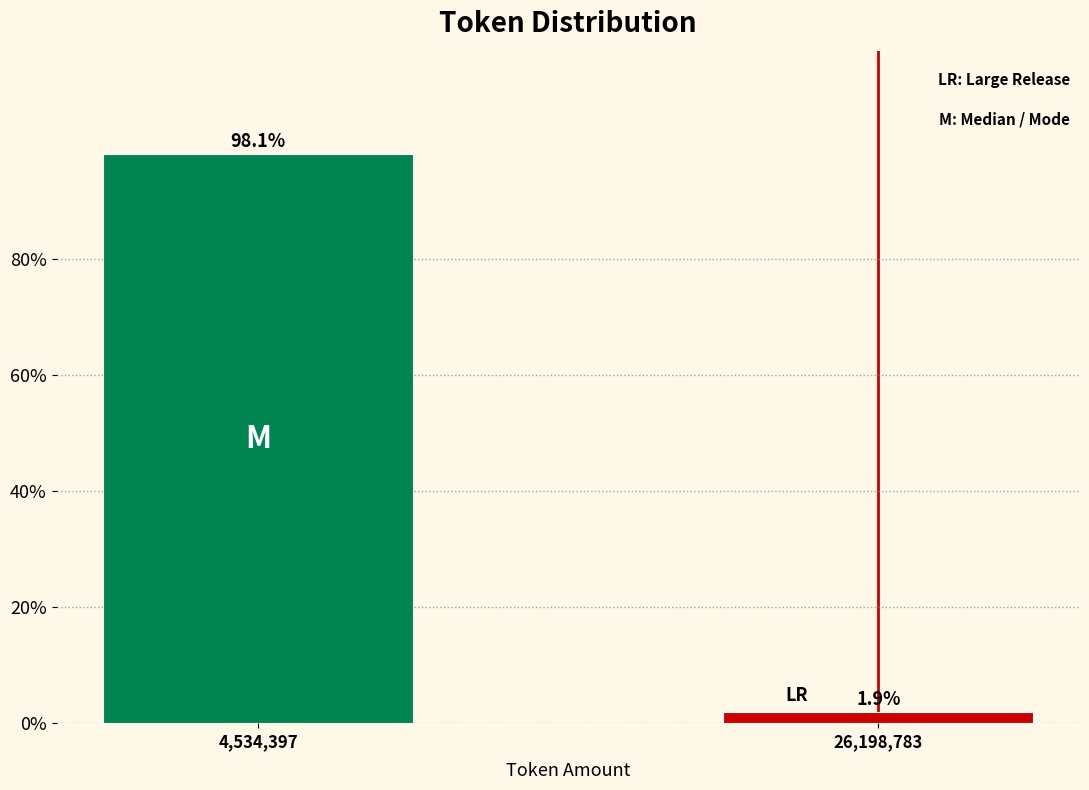

Reading left to right, extract all data points from this chart.

4,534,397=98.1	26,198,783=1.9